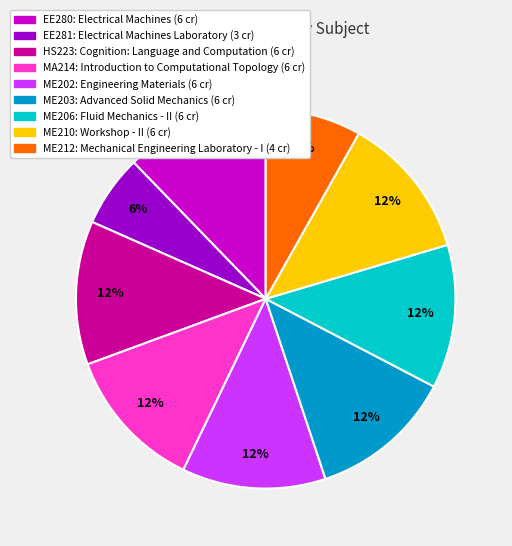

Do ME202 and ME203 together represent more than half of the pie?

No